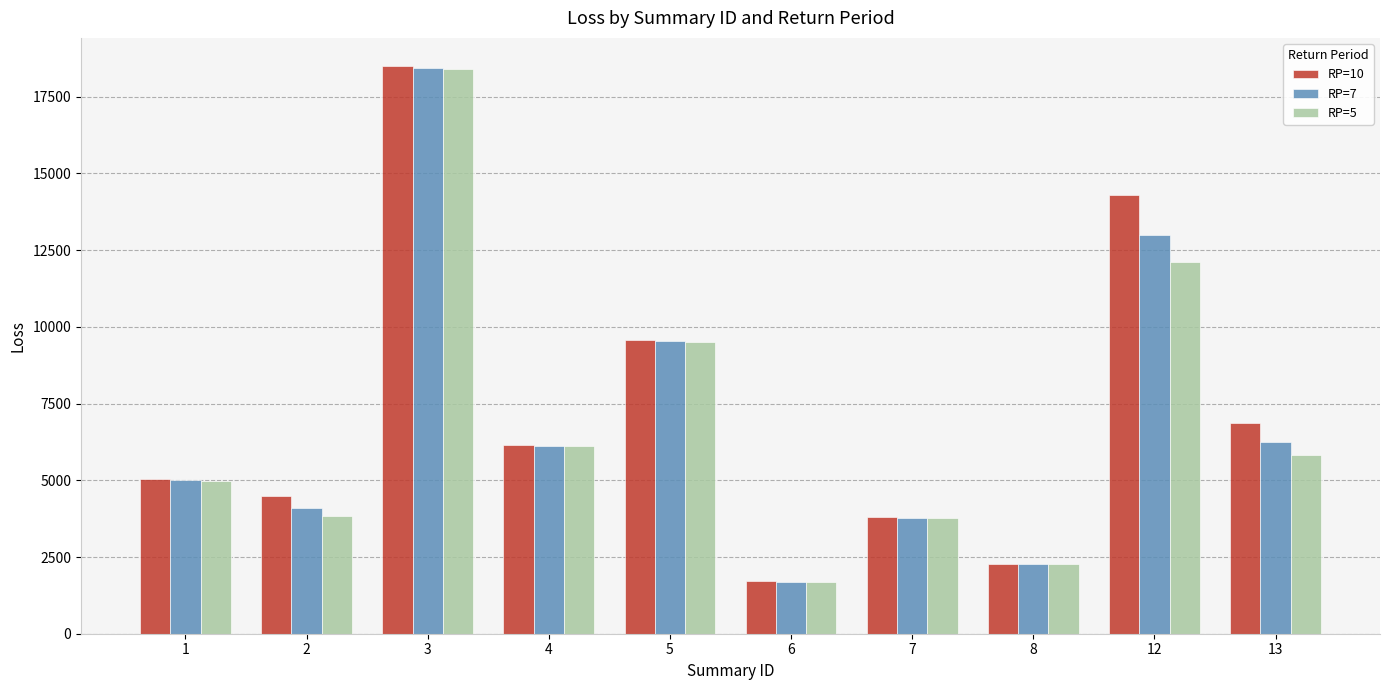

What is the sum of all RP=5 values?

68469.5